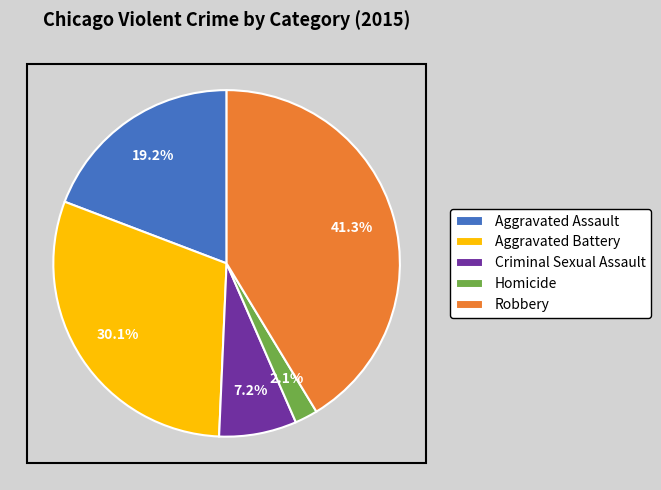

How much of the chart is everything except Robbery?

58.7%